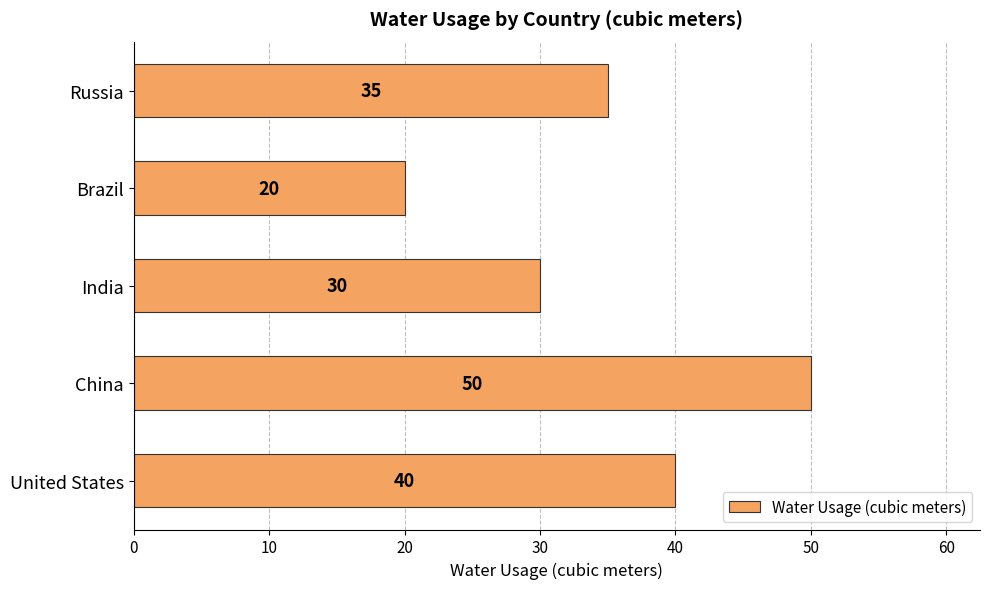

Between China and Russia, which is larger?

China